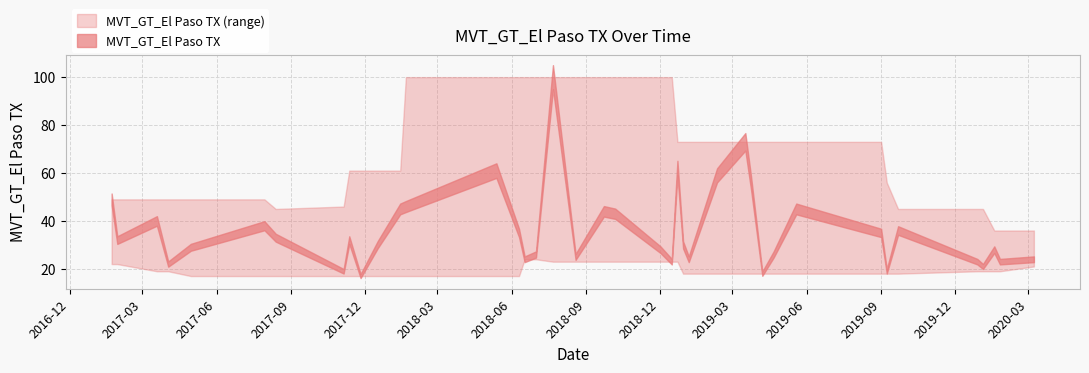

Rank the categories by value from lowest to highest.

2017-11-26, 2019-04-07, 2017-11-05, 2019-09-08, 2020-01-05, 2017-04-02, 2018-12-16, 2019-12-29, 2020-01-26, 2018-06-17, 2019-01-06, 2020-03-08, 2018-08-19, 2018-07-01, 2019-04-21, 2018-12-02, 2020-01-19, 2017-04-30, 2017-12-17, 2018-12-30, 2017-01-29, 2017-11-12, 2017-08-13, 2018-06-10, 2019-09-01, 2019-09-22, 2017-07-30, 2017-03-19, 2018-10-07, 2018-09-23, 2018-01-14, 2019-05-19, 2018-01-21, 2017-01-22, 2019-03-24, 2019-02-10, 2018-05-13, 2018-12-23, 2019-03-17, 2018-07-22